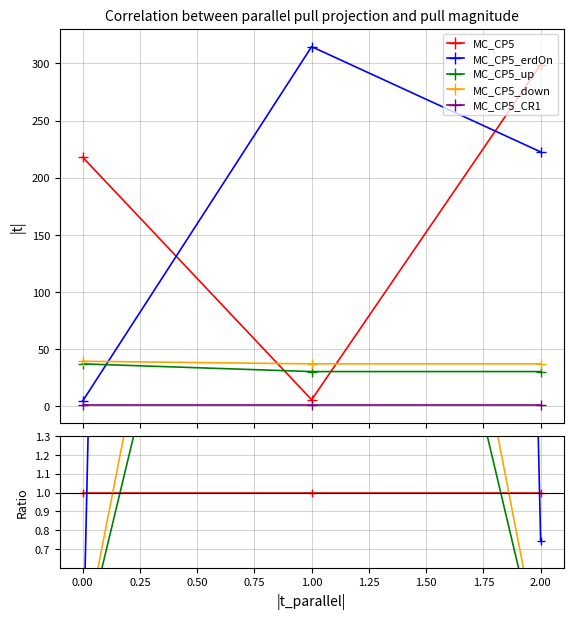

Does the chart have visible grid lines?

Yes